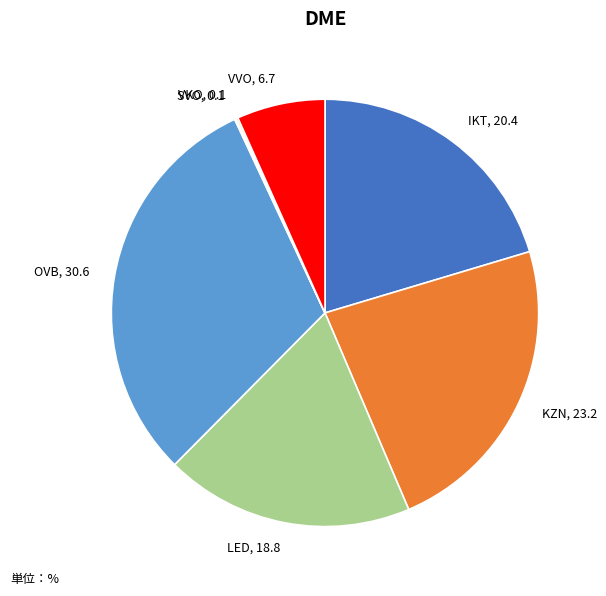

True or false: OVB accounts for 31% of the total.

True